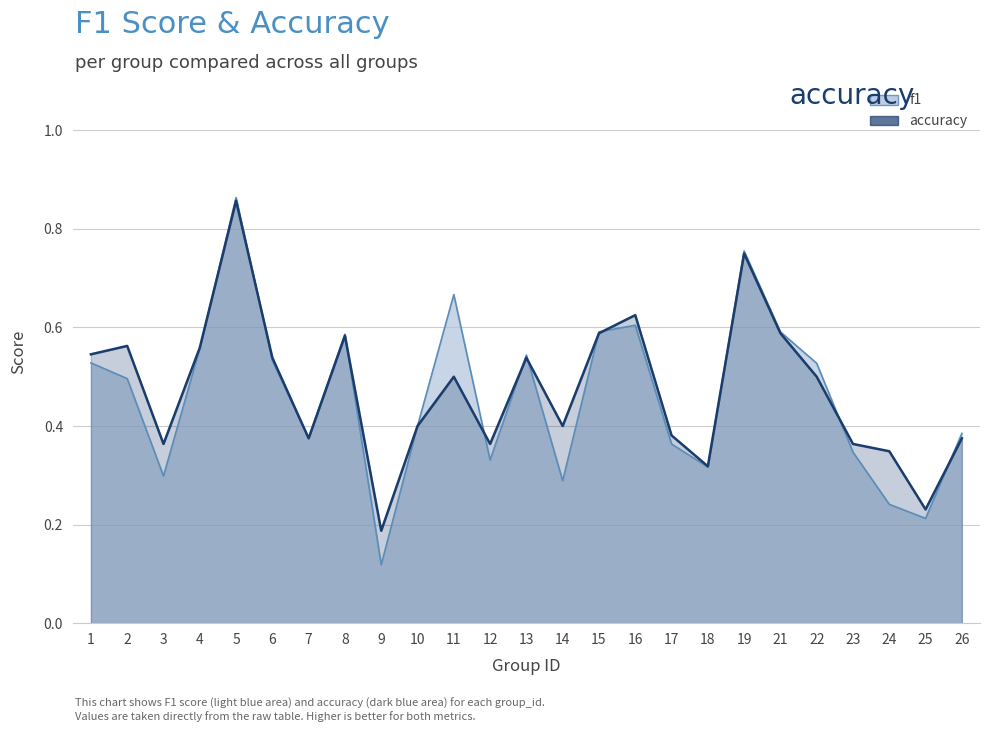

Rank the categories by accuracy value from lowest to highest.

9, 25, 18, 24, 3, 12, 23, 7, 26, 17, 10, 14, 11, 22, 6, 13, 1, 4, 2, 8, 15, 21, 16, 19, 5